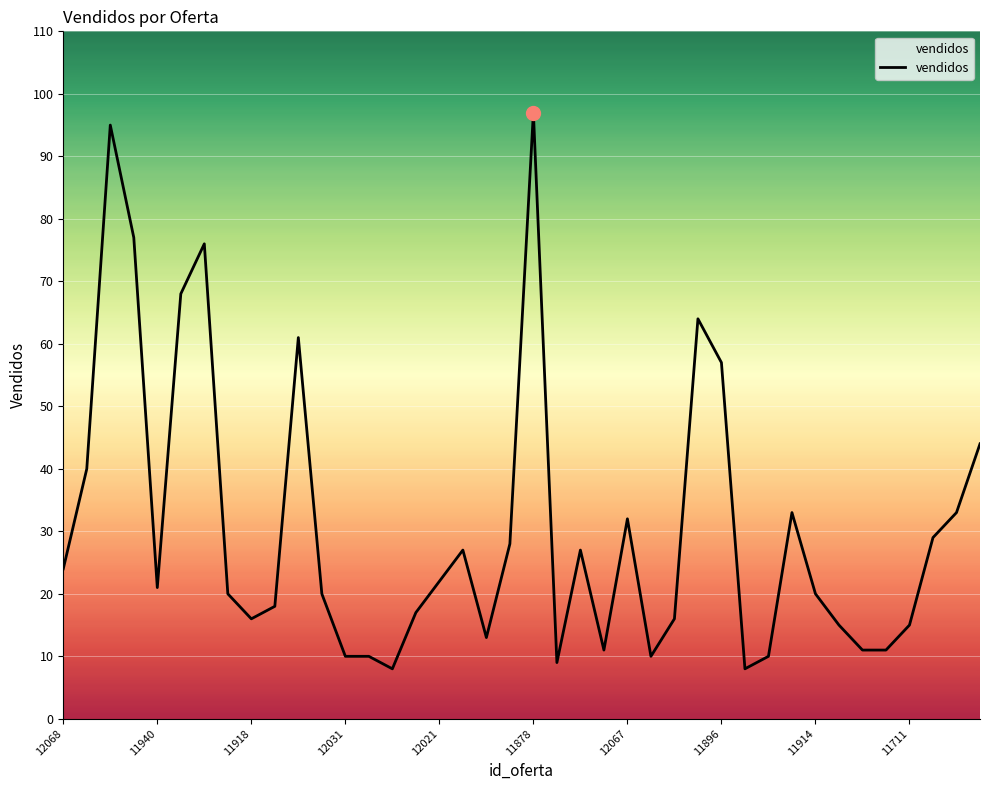

What is the smallest value displayed?

8